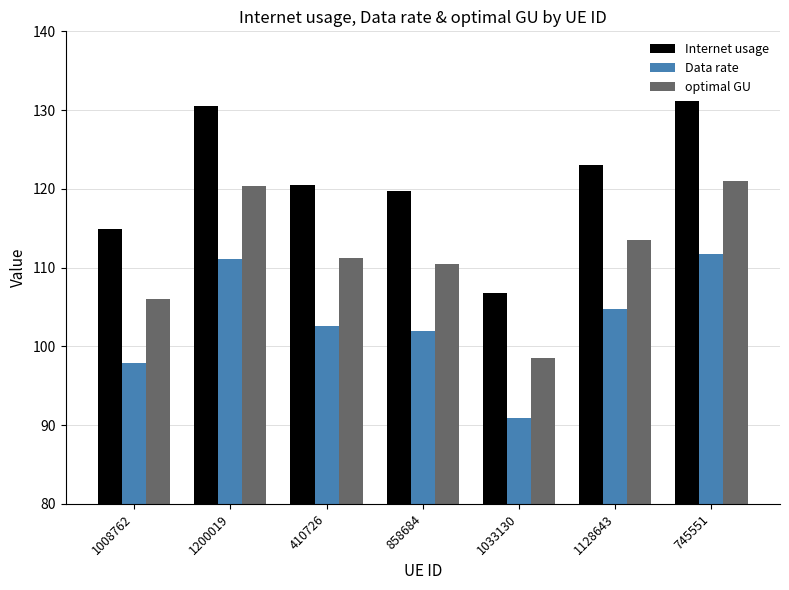

What is the minimum value for Data rate?

90.9